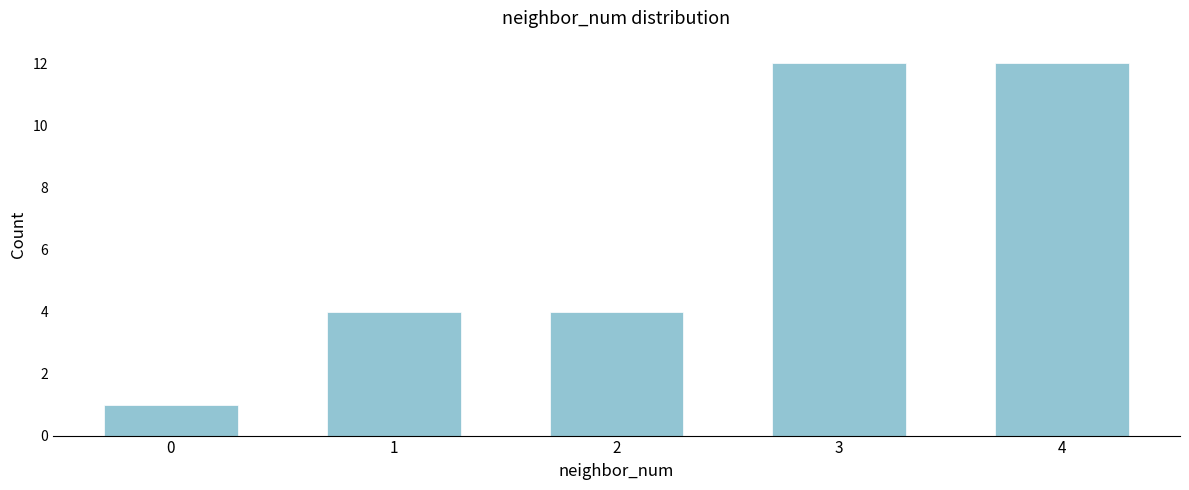

Reading right to left, transcribe all the data shown in this chart.

12	12	4	4	1